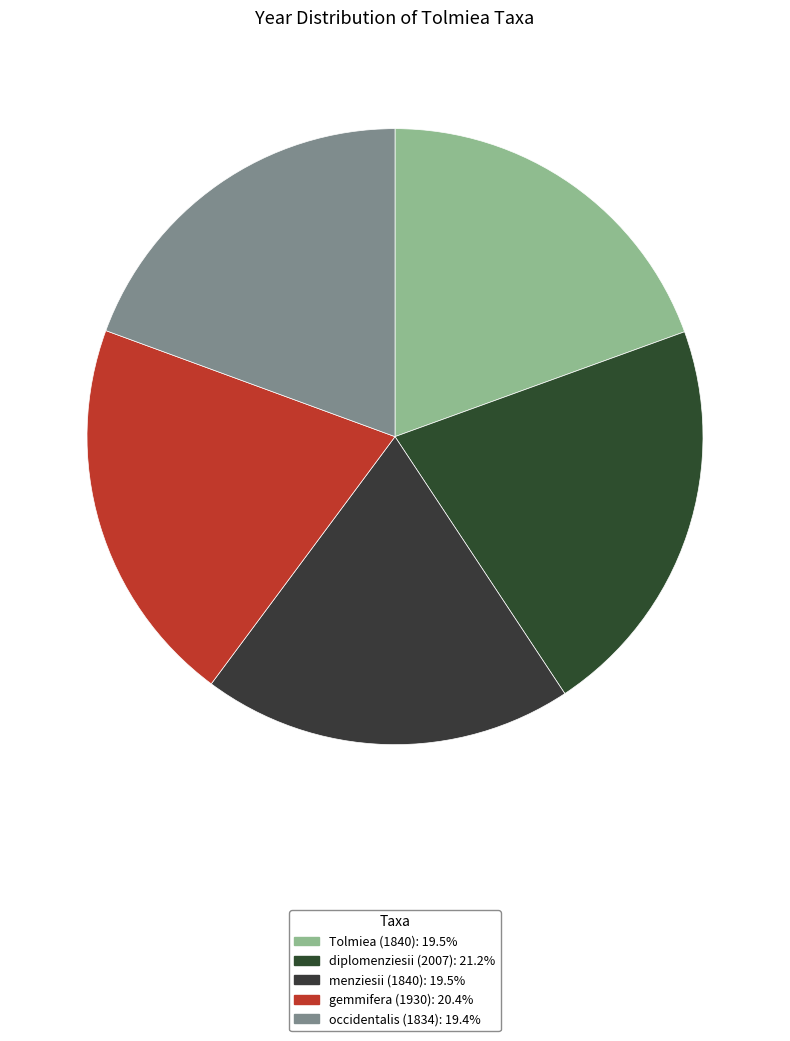

How many slices are in this pie chart?

5